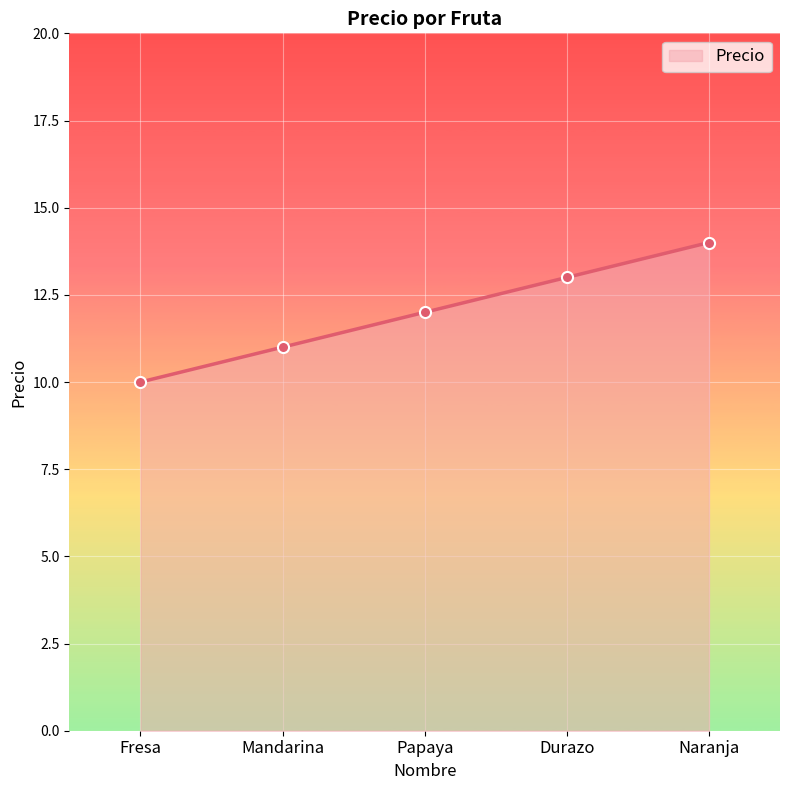

True or false: there are more than 2 points higher than both neighbors.

False